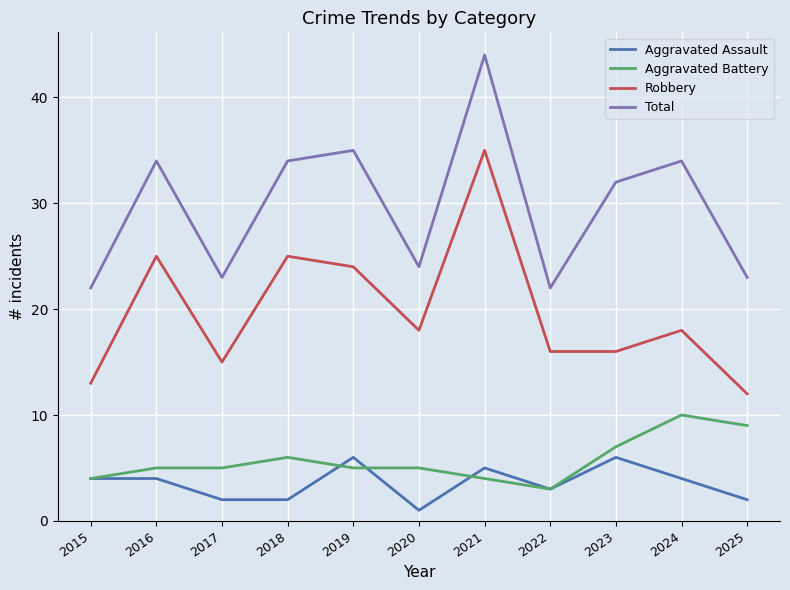

What value does the Aggravated Assault series have at 2020?

1